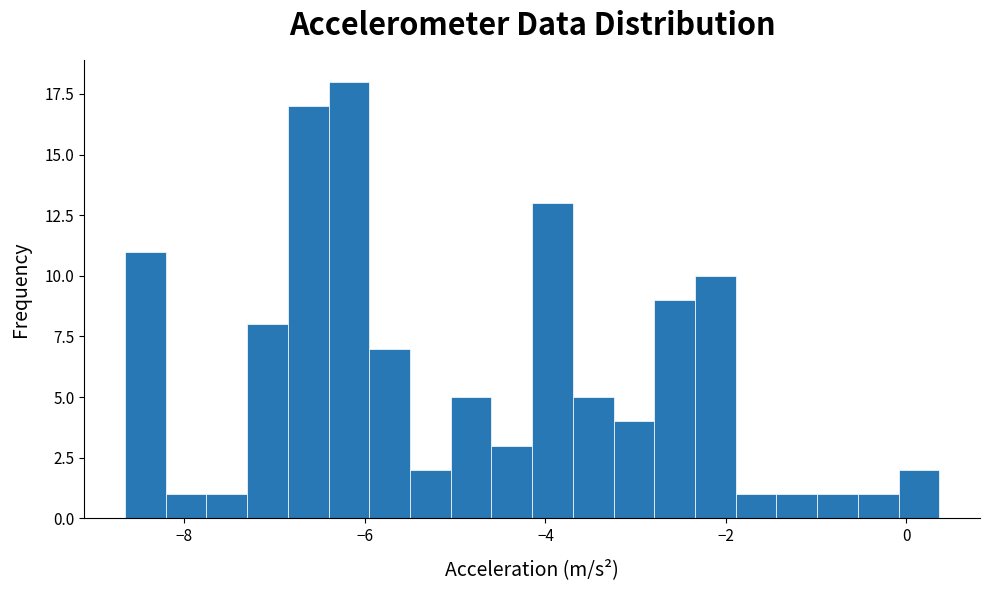

Around what value on the x-axis is the tallest bar? Give the approximate position of its centre, as read against the axis.

-6.2